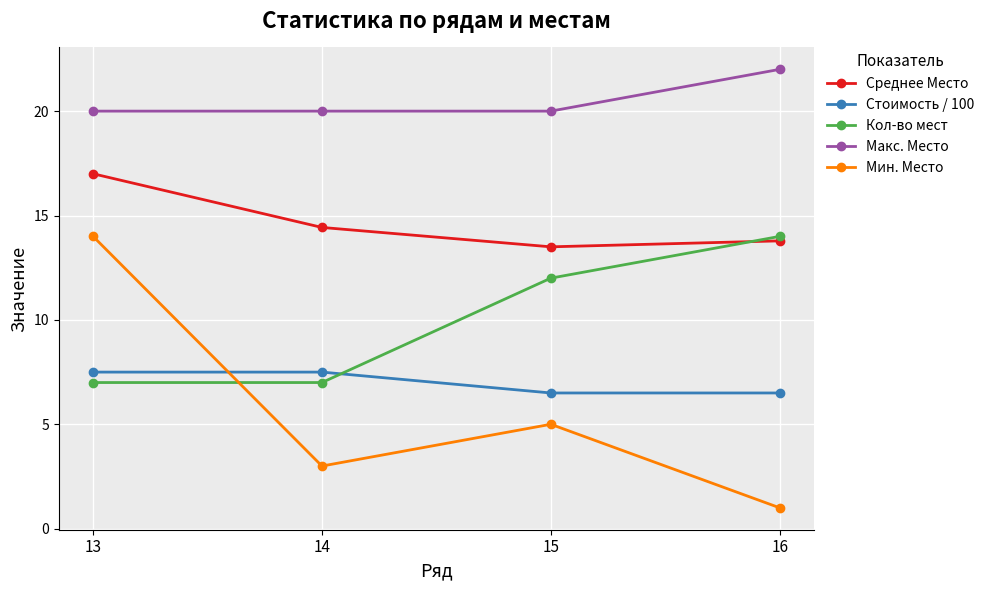

True or false: Среднее Место and Макс. Место cross at least once.

False